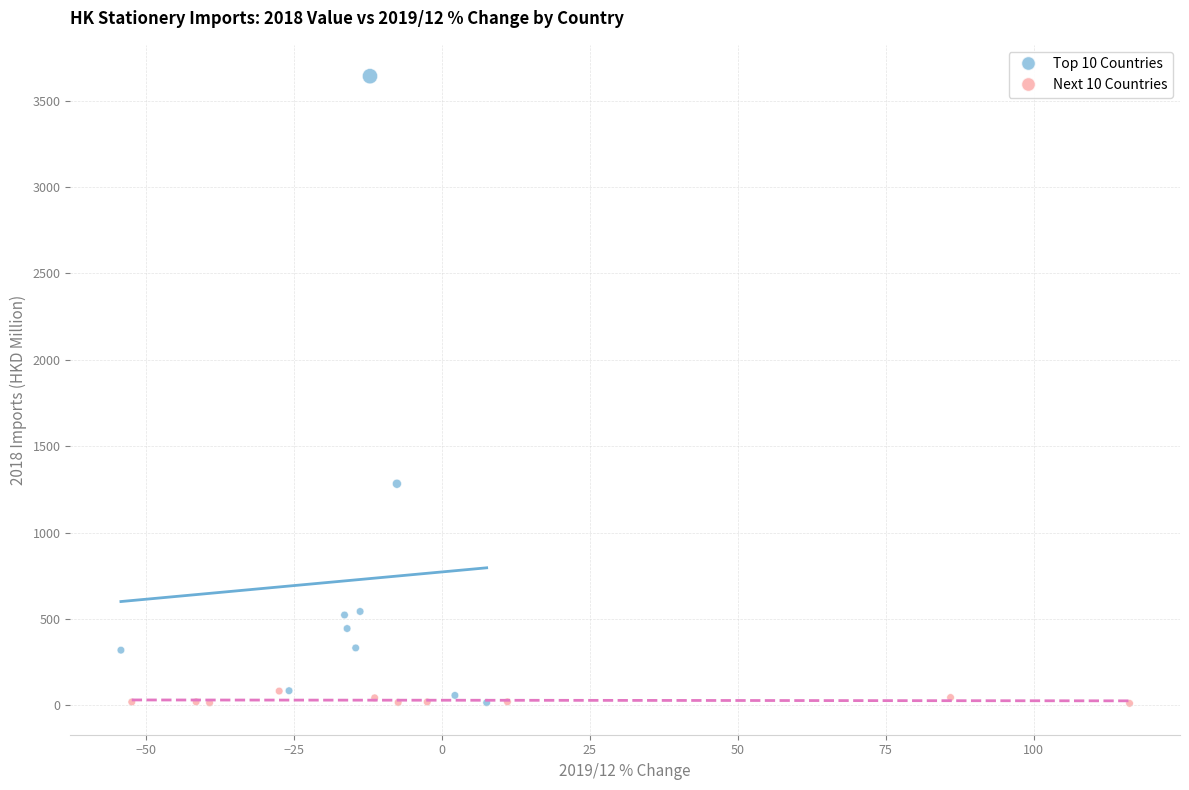

Which series has the largest Y range (max minus min)?

Top 10 Countries